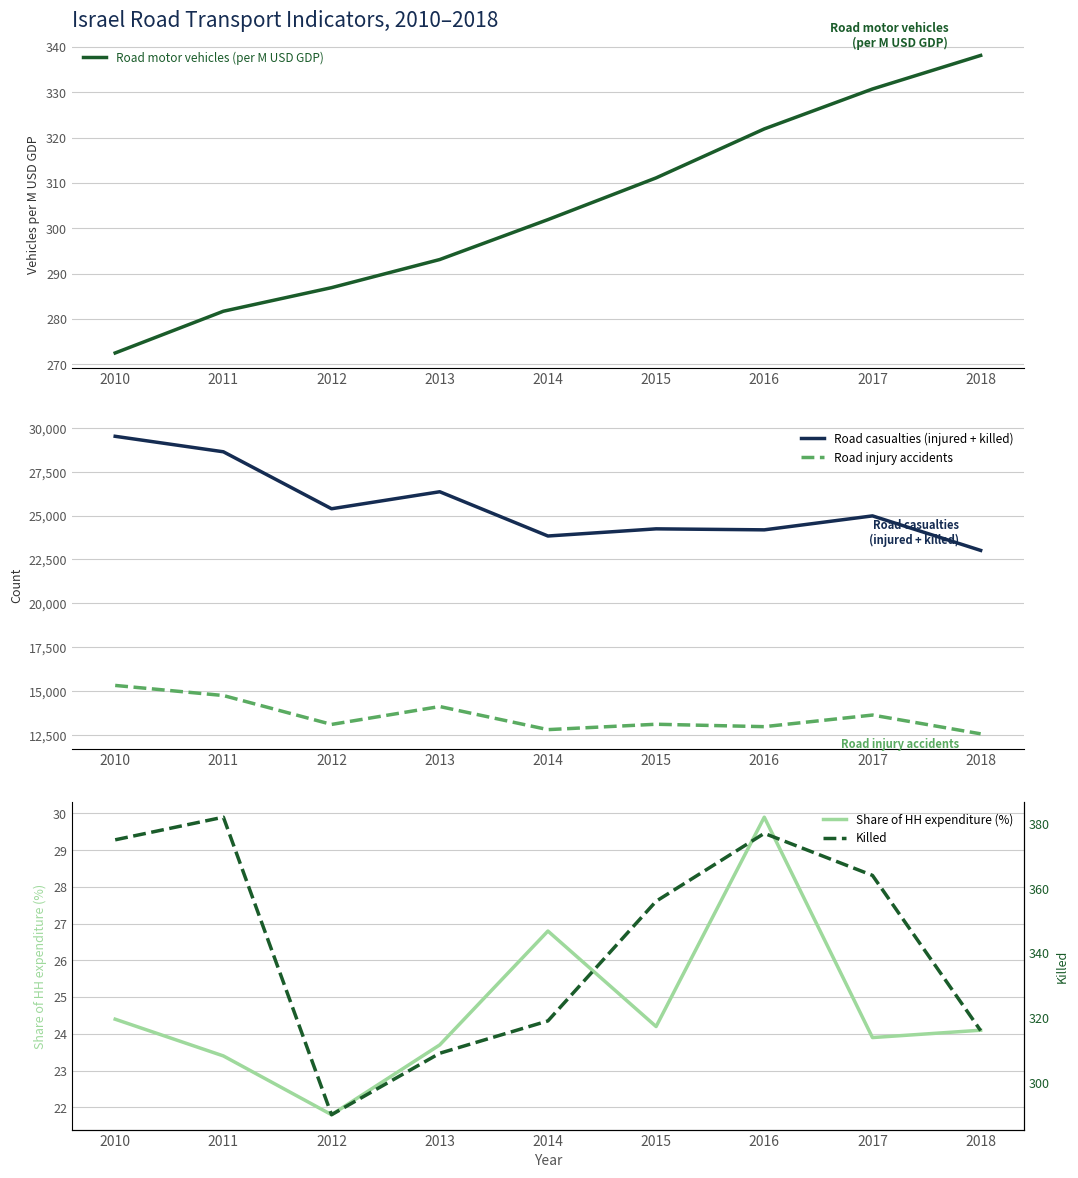

Reading left to right, extract all data points from this chart.

Road motor vehicles (per M USD GDP): 2010=272.5	2011=281.7	2012=286.9	2013=293.1	2014=301.9	2015=311.1	2016=321.9	2017=330.7	2018=338.1
Road casualties (injured + killed): 2010=29526.0	2011=28643.0	2012=25394.0	2013=26364.0	2014=23840.0	2015=24248.0	2016=24191.0	2017=24987.0	2018=23019.0
Road injury accidents: 2010=15318.0	2011=14742.0	2012=13094.0	2013=14114.0	2014=12797.0	2015=13104.0	2016=12966.0	2017=13628.0	2018=12557.0
Share of HH expenditure (%): 2010=24.4	2011=23.4	2012=21.8	2013=23.7	2014=26.8	2015=24.2	2016=29.9	2017=23.9	2018=24.1
Killed: 2010=375.0	2011=382.0	2012=290.0	2013=309.0	2014=319.0	2015=356.0	2016=377.0	2017=364.0	2018=316.0